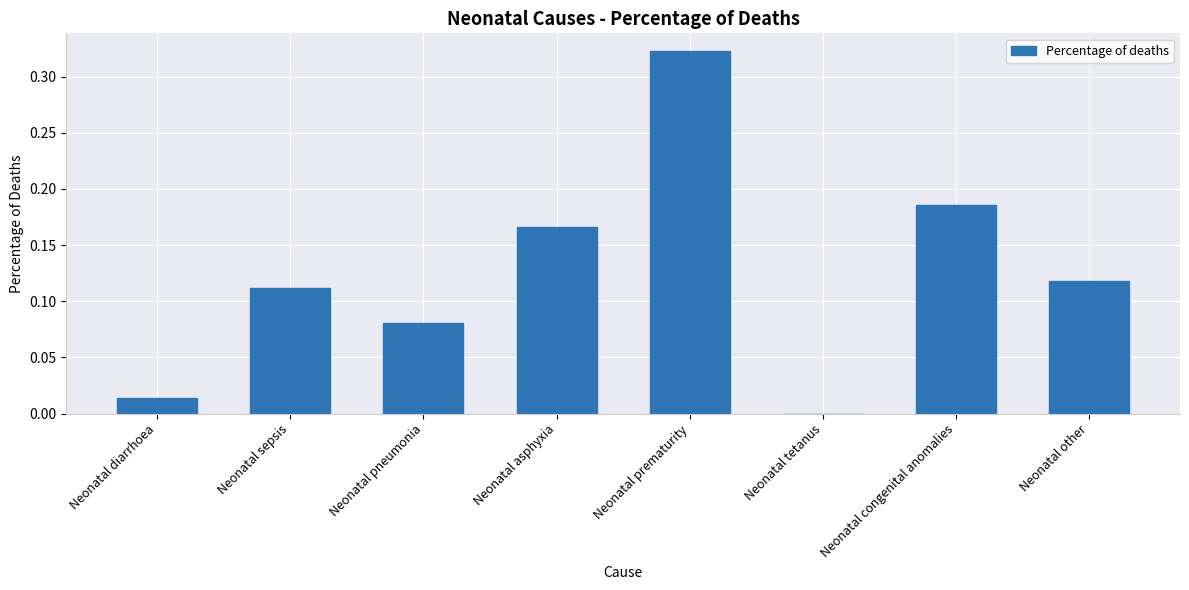

The chart shows a value of 0.1 at Neonatal congenital anomalies. True or false?

False